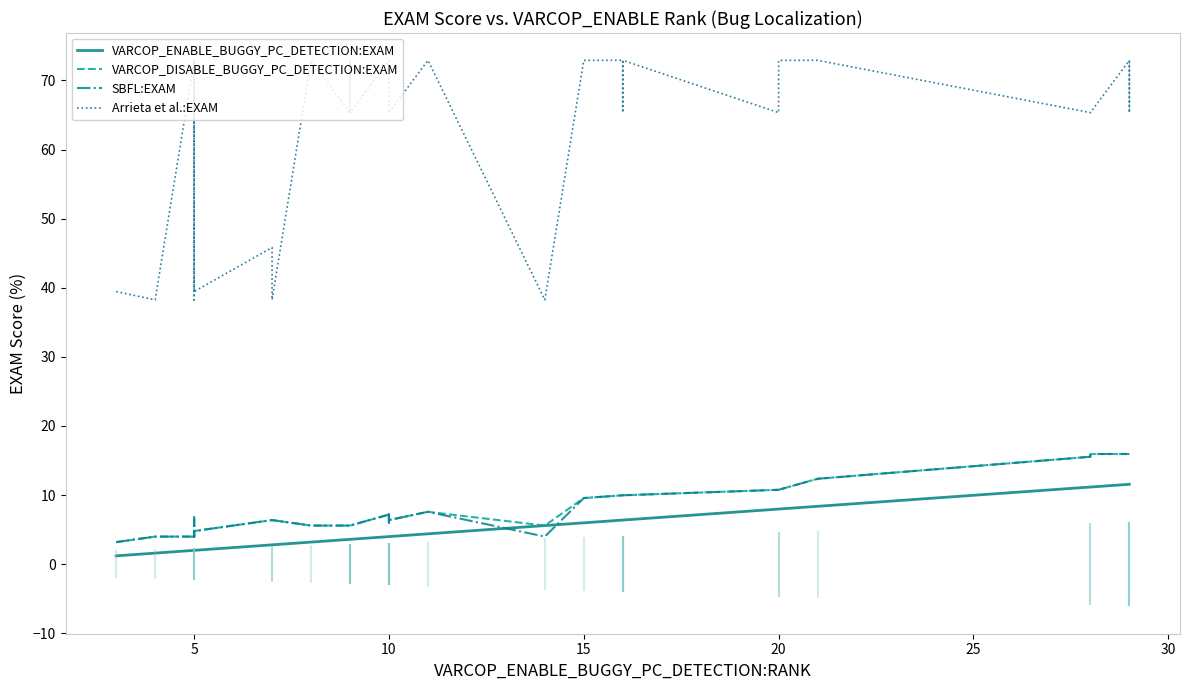

What is the difference between the second highest and second lowest values in the SBFL:EXAM series?

12.0